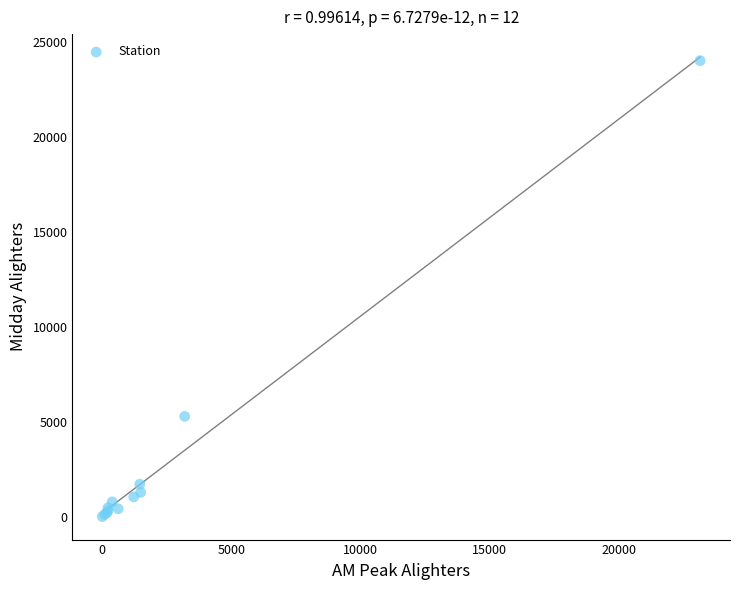

What Y value in the scatter plot is closest to 12001?

5276.4